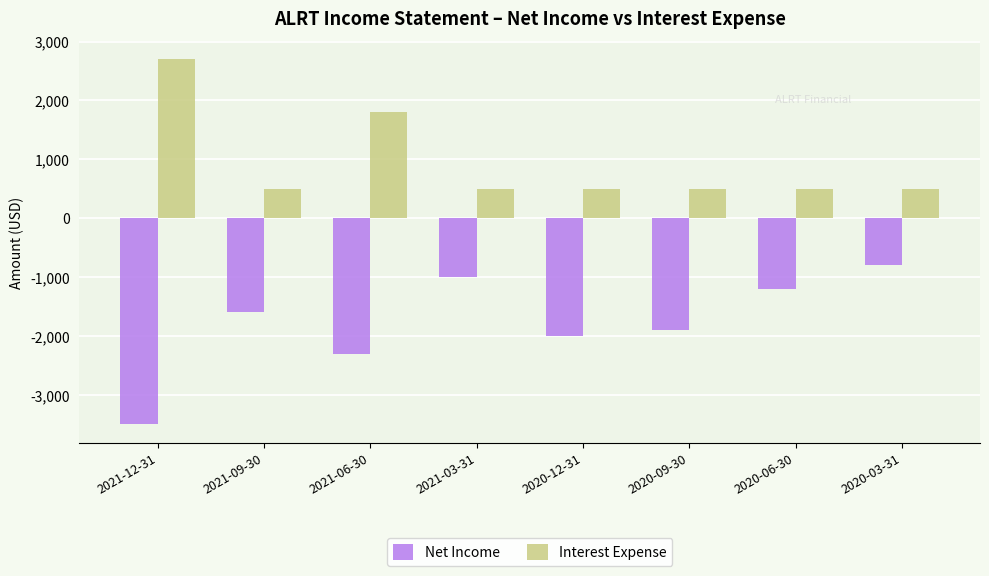

What is the sum of all Net Income values?

-14300